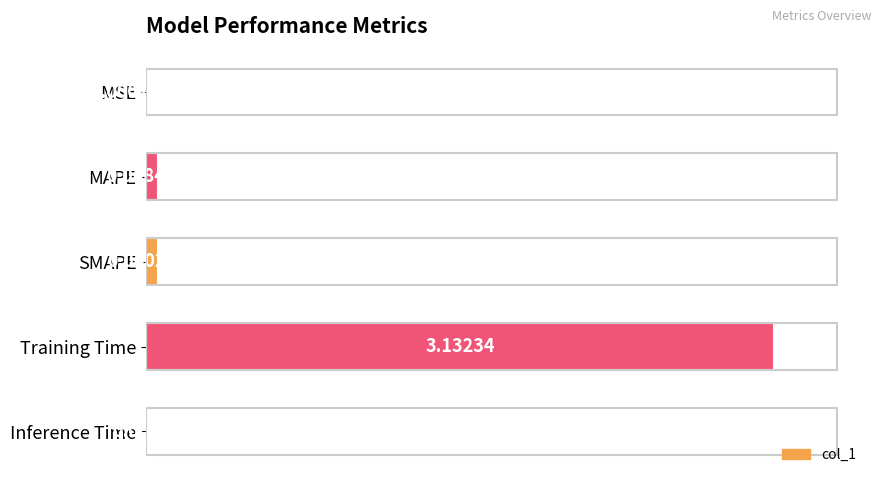

What is the sum of all values?

3.3